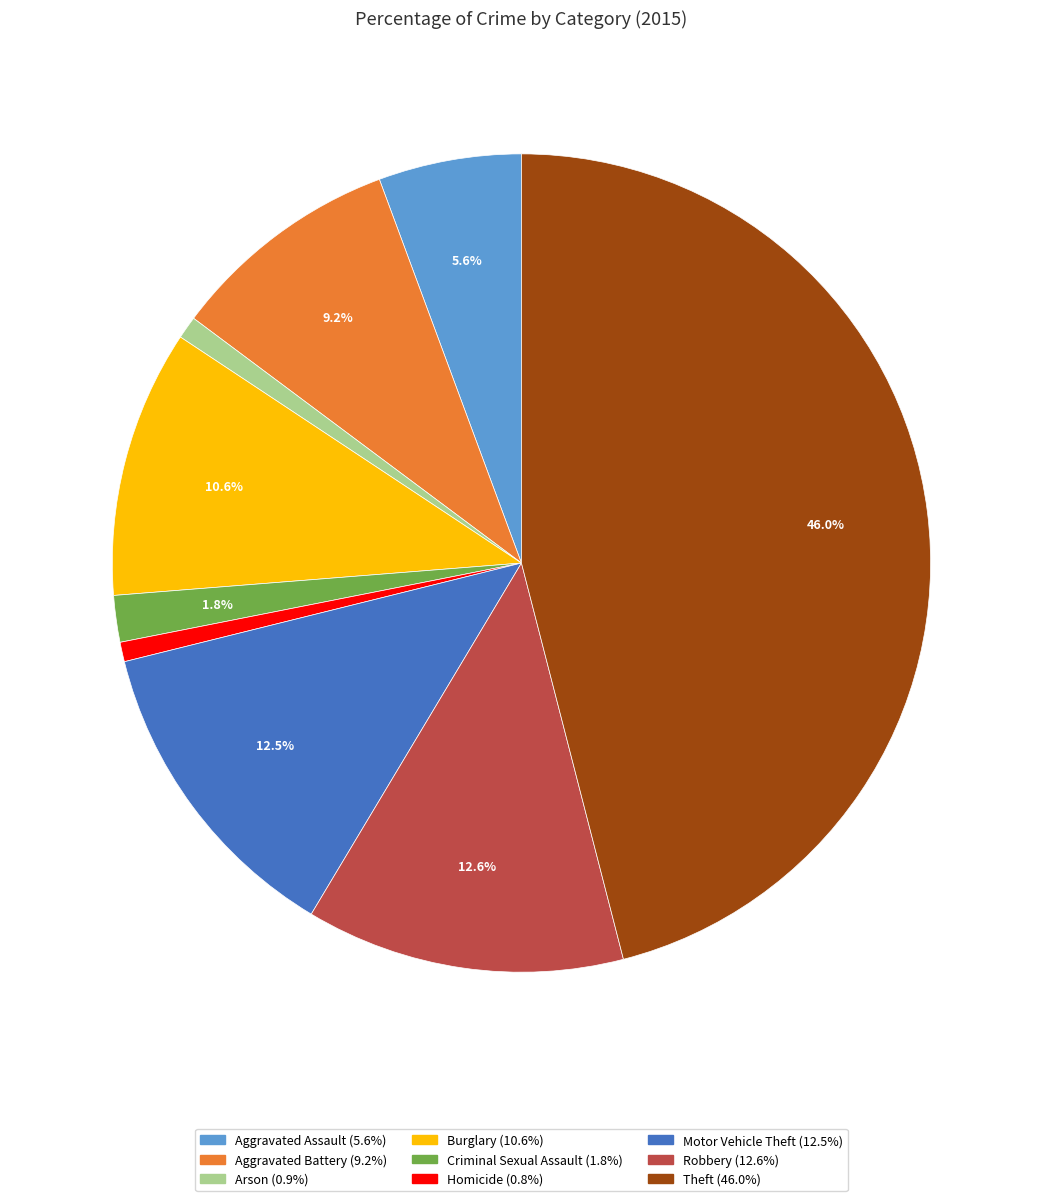

Which category has the biggest portion of the pie?

Theft